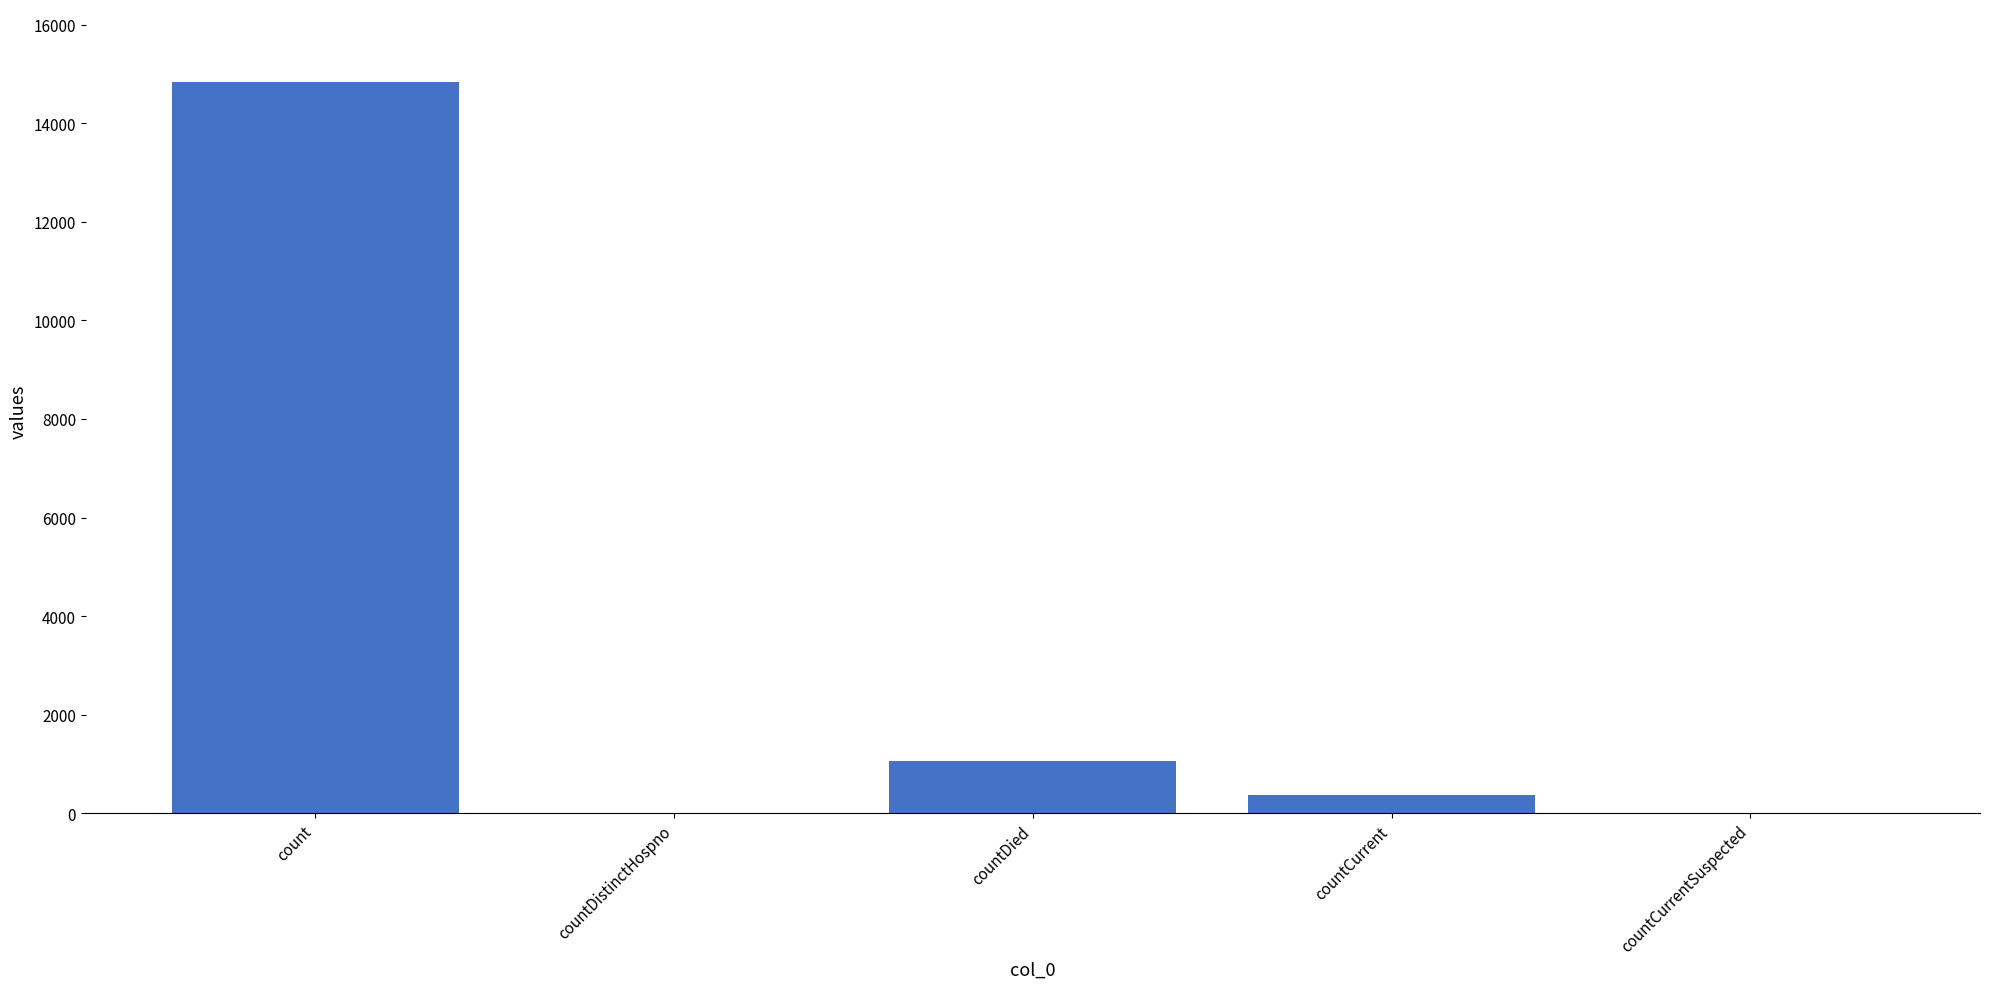

What is the average value?

3254